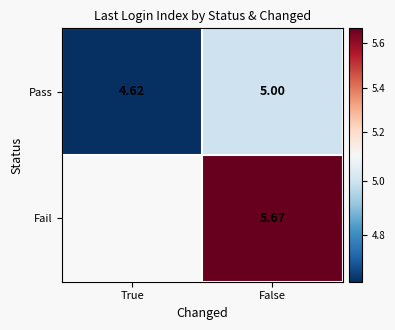

Rank the categories by Pass value from highest to lowest.

False, True